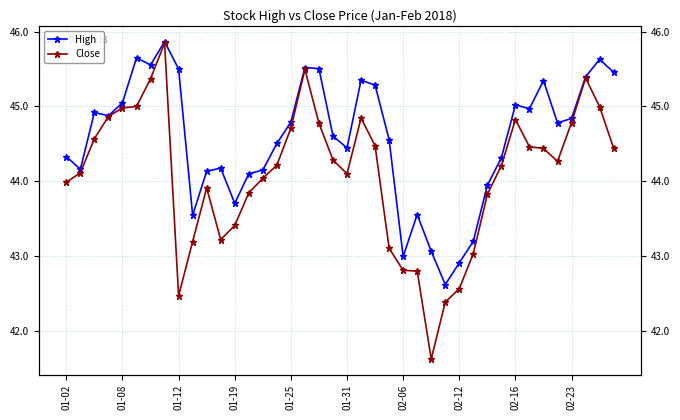

Read the Close value at 22.

44.5